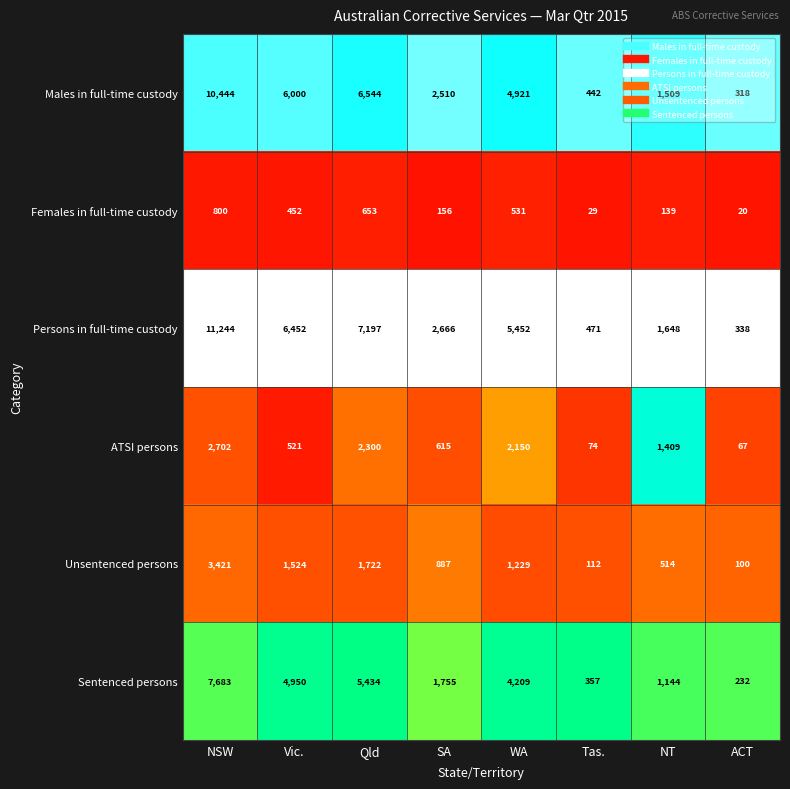

How many data points does each series have?

8